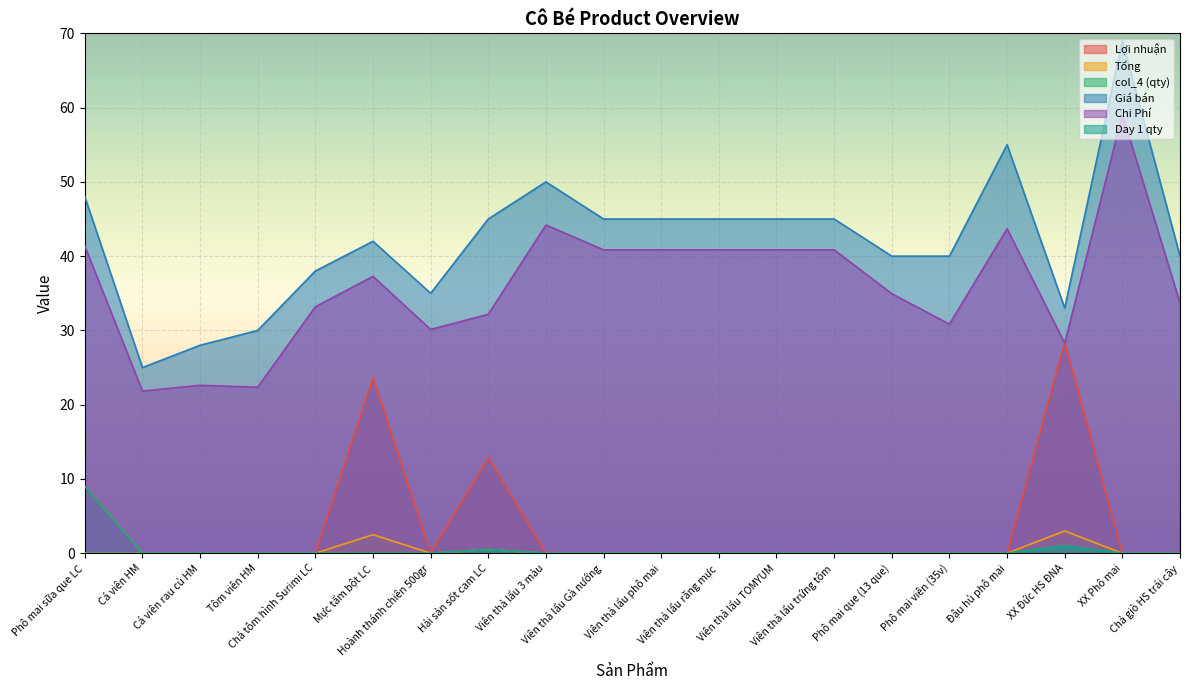

List the series in order of their peak value, highest first.

Giá bán, Chi Phí, Lợi nhuận, col_4 (qty), Tổng, Day 1 qty